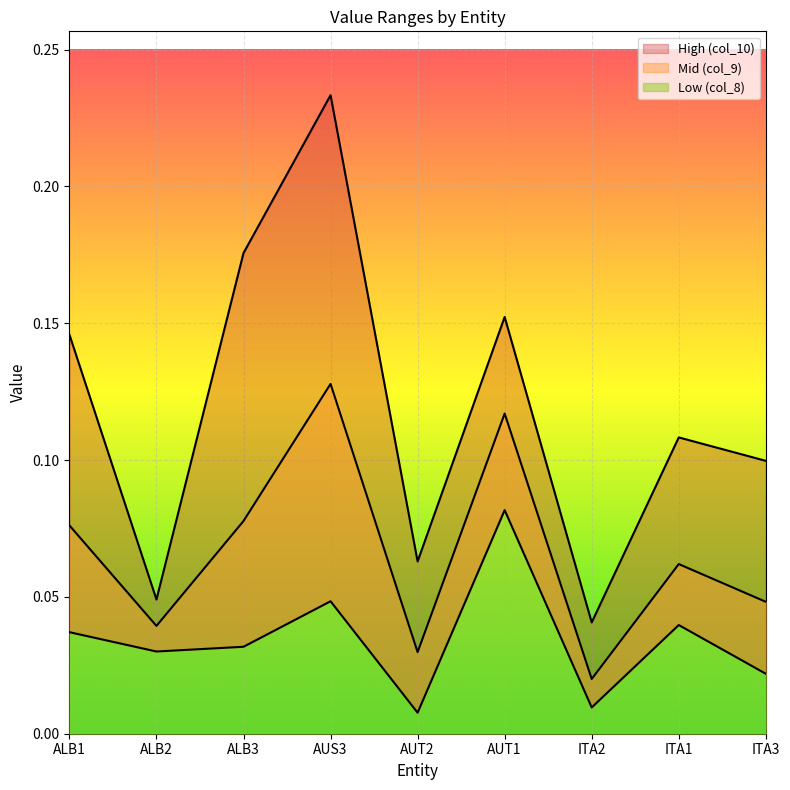

What is the maximum value shown in the chart?

0.2